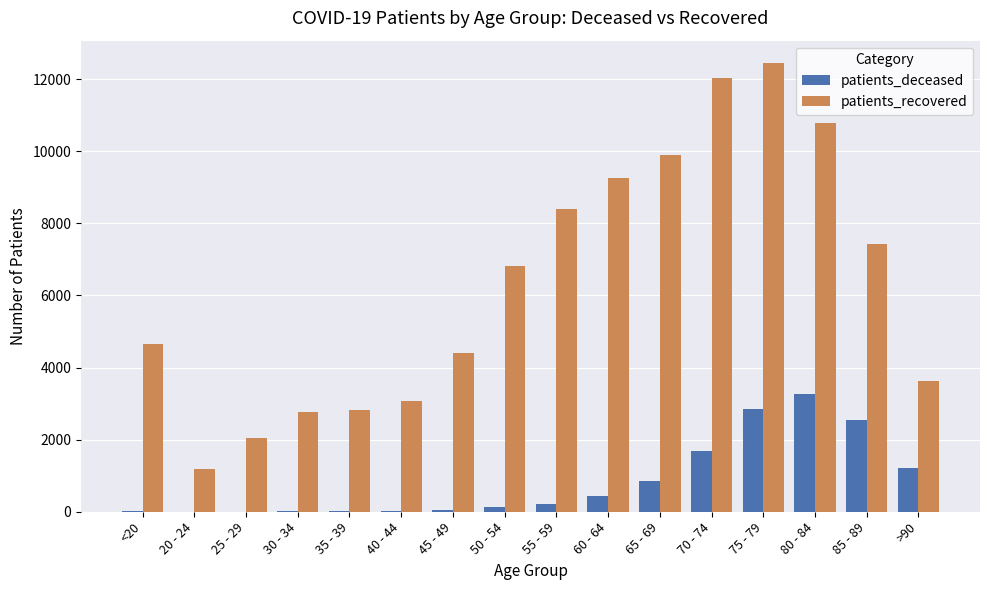

Which series has the widest spread of values?

patients_recovered